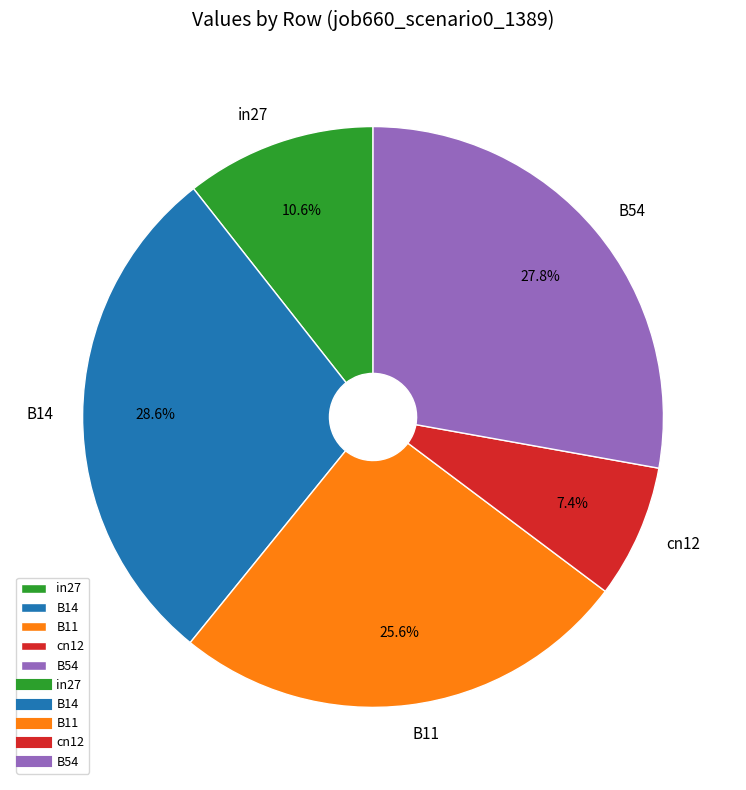

To the nearest percent, what percentage of the pie is B11?

26%